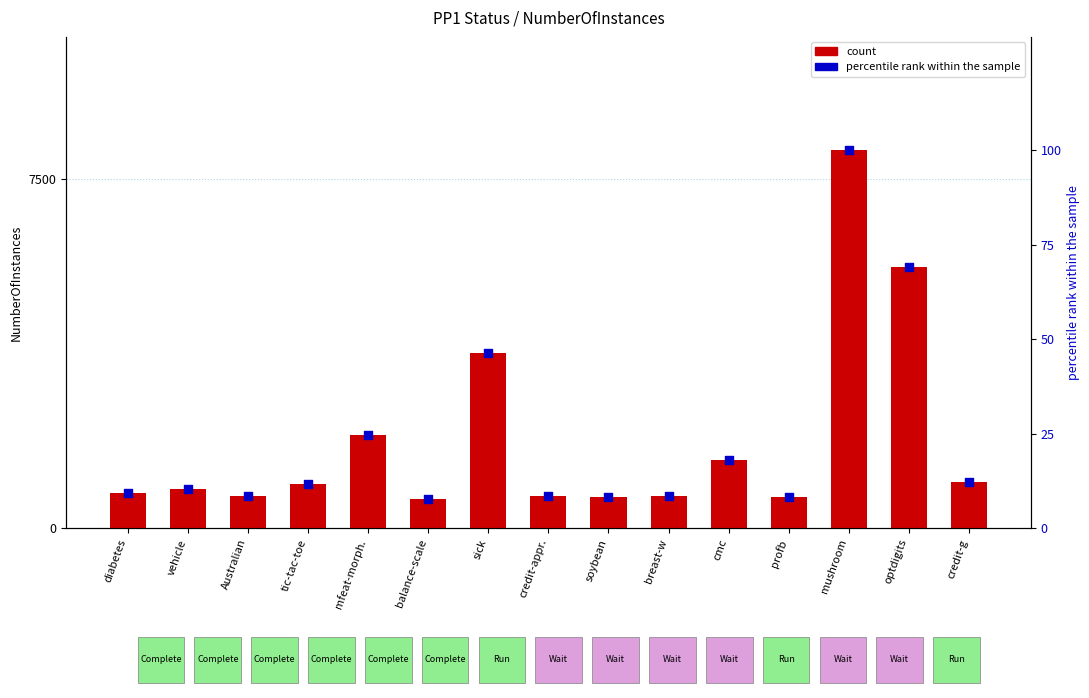

At how many categories does at least one series exceed 592?

15